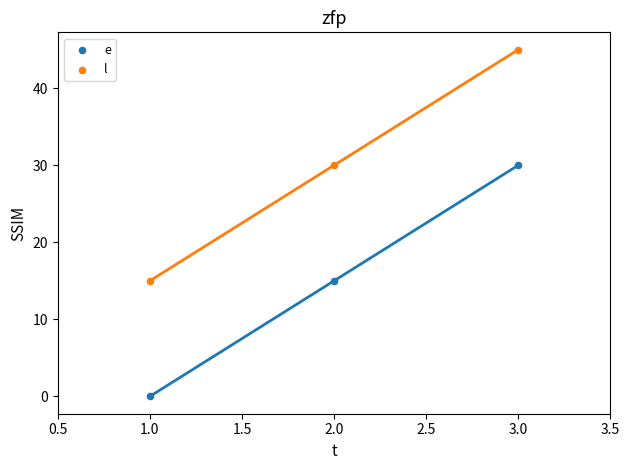

Across all data points, what is the range of Y values (max minus min)?

45